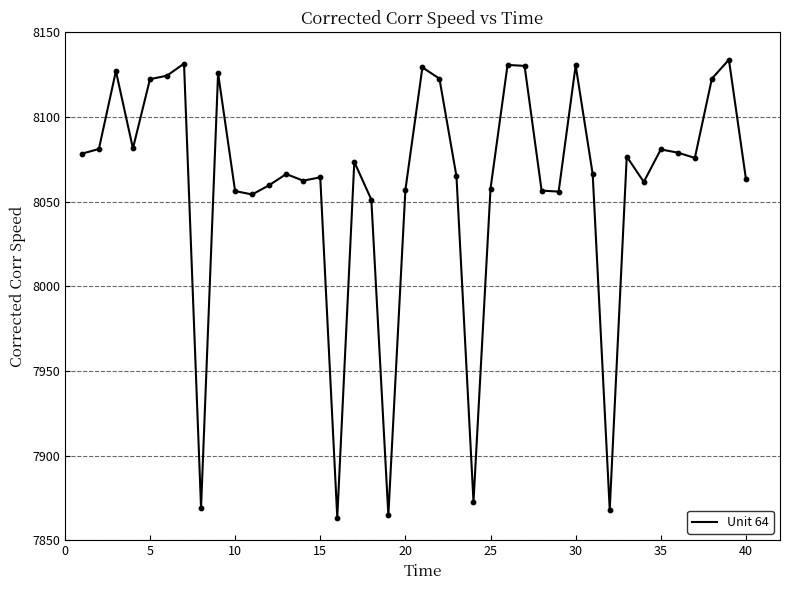

What is the minimum value shown in the chart?

7863.4